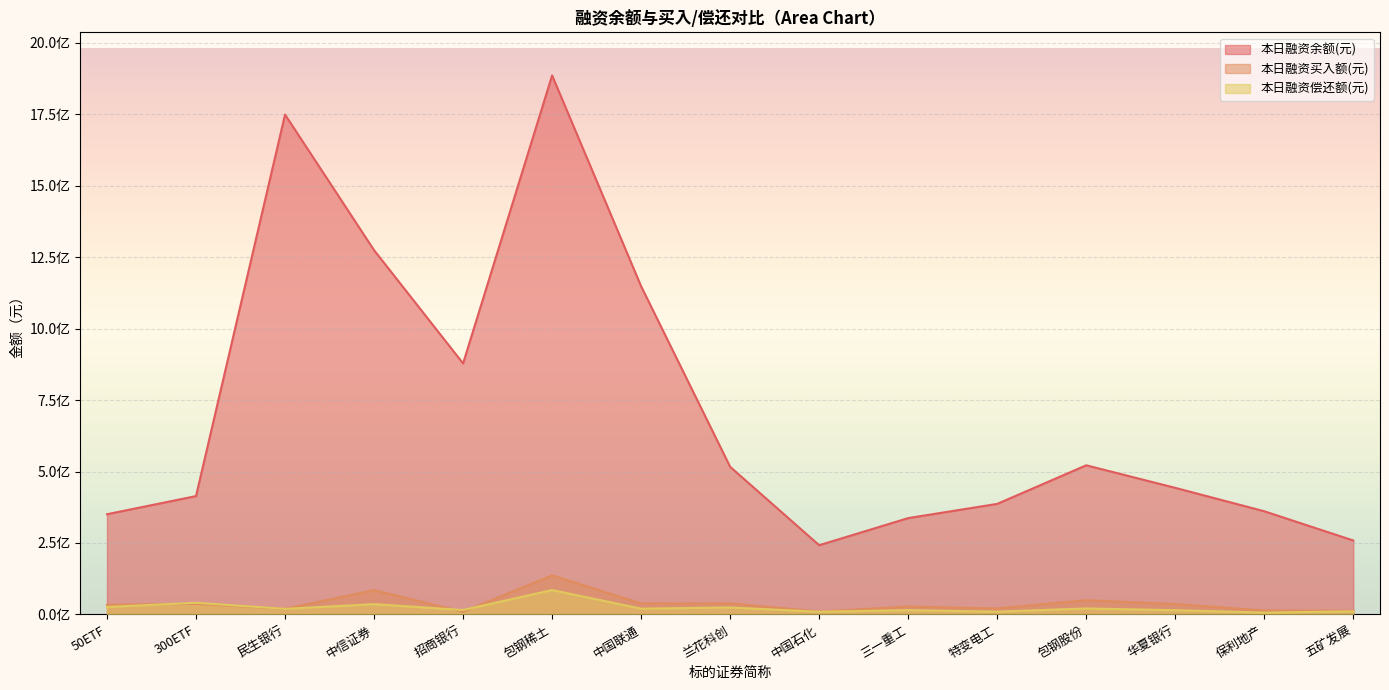

Reading right to left, transcribe all the data shown in this chart.

本日融资余额(元): 五矿发展=258728702	保利地产=361038931	华夏银行=442883608	包钢股份=521812039	特变电工=386822807	三一重工=337086323	中国石化=242209704	兰花科创=516433475	中国联通=1147932242	包钢稀土=1885432029	招商银行=878159822	中信证券=1274263497	民生银行=1748558508	300ETF=414052334	50ETF=350639933
本日融资买入额(元): 五矿发展=12460311	保利地产=13990262	华夏银行=36177027	包钢股份=50068411	特变电工=21094038	三一重工=27522429	中国石化=10204883	兰花科创=38685442	中国联通=38673919	包钢稀土=136744359	招商银行=9414797	中信证券=85054508	民生银行=19785584	300ETF=36935773	50ETF=33939890
本日融资偿还额(元): 五矿发展=10875998	保利地产=6523728	华夏银行=14813389	包钢股份=21089538	特变电工=9735557	三一重工=15063204	中国石化=9504236	兰花科创=24543283	中国联通=20280010	包钢稀土=85329656	招商银行=15591415	中信证券=36054167	民生银行=19684844	300ETF=40797108	50ETF=26292050